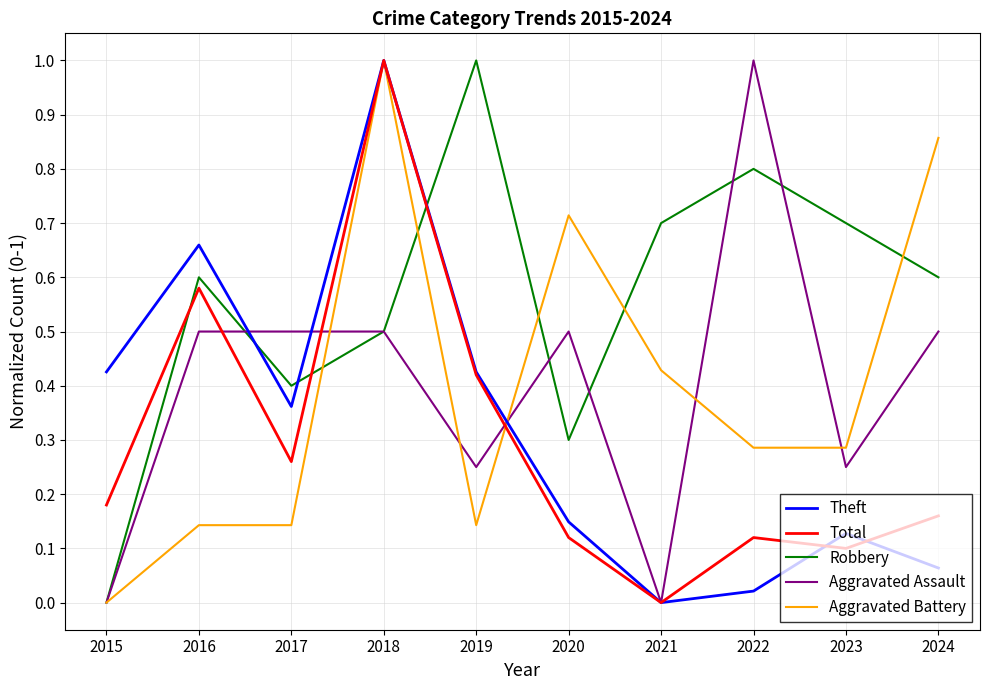

How many lines are shown in the chart?

5